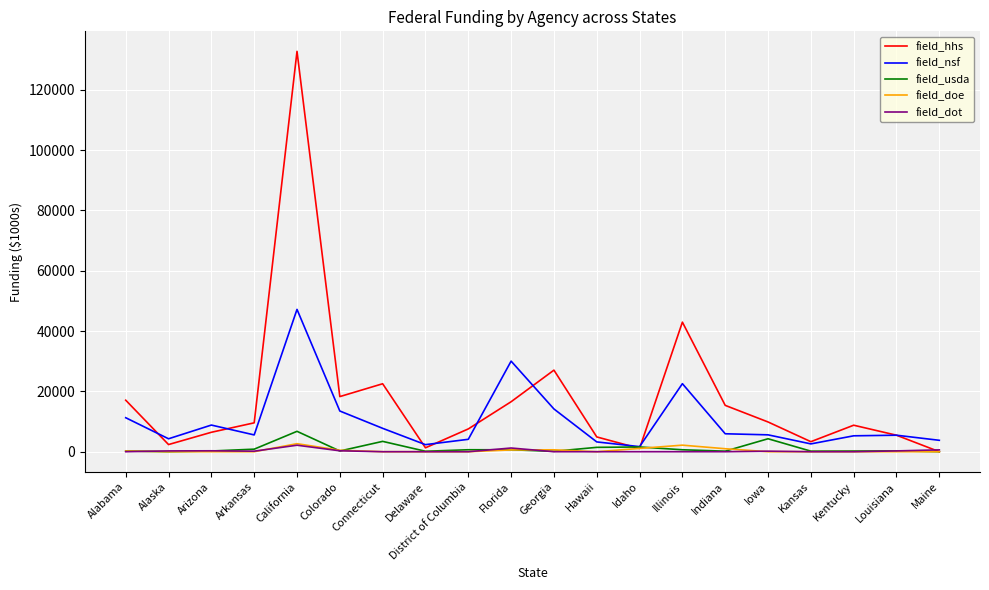

True or false: field_nsf and field_dot intersect in this chart.

False